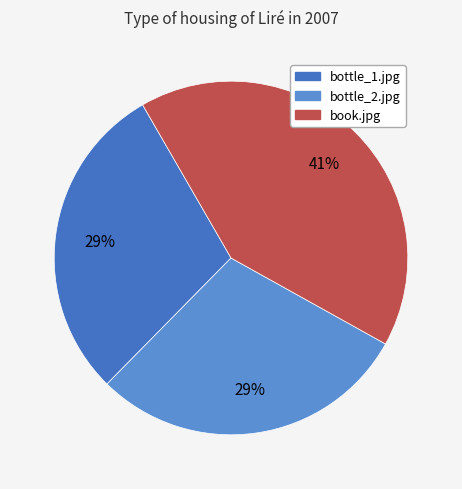

Do bottle_1.jpg and book.jpg together represent more than half of the pie?

Yes